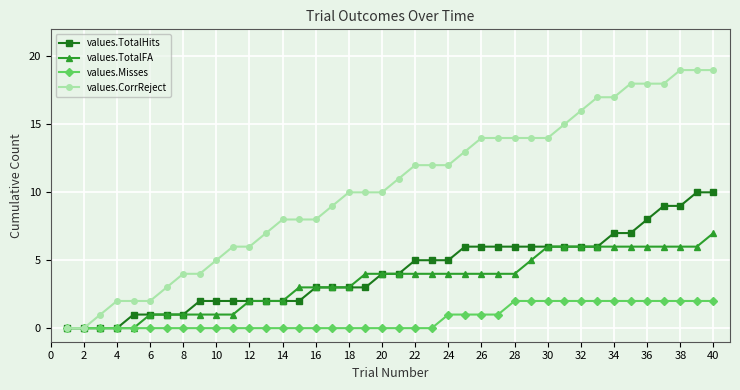

How many data points in values.CorrReject are less than 11?

20